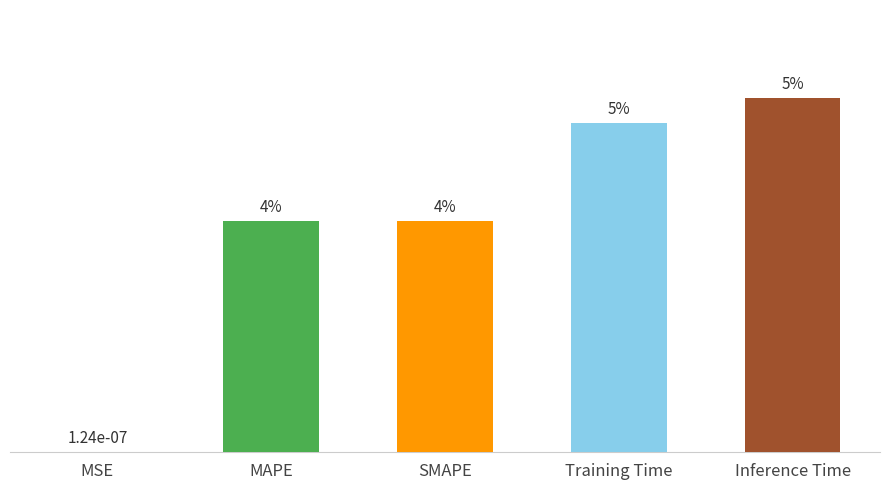

Reading left to right, what are all the values shown in this chart?

MSE=0.0	MAPE=0.0	SMAPE=0.0	Training Time=0.1	Inference Time=0.1